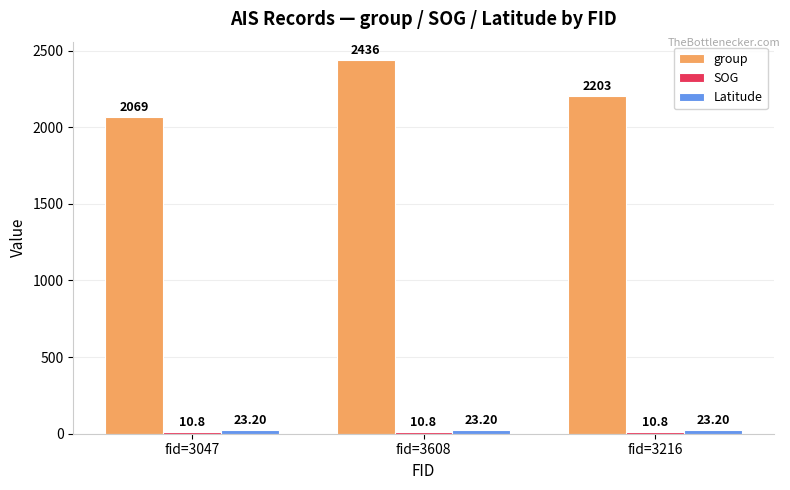

What is the total value across all series at fid=3608?

2470.0